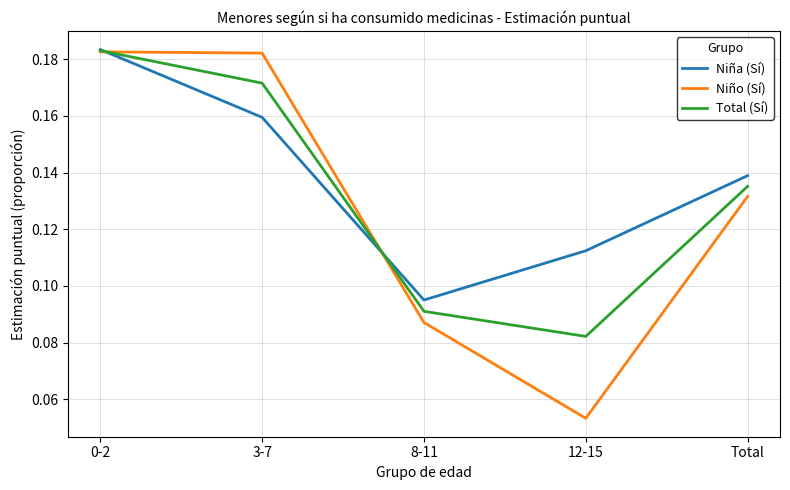

At which label does Niño (Sí) reach its minimum?

12-15